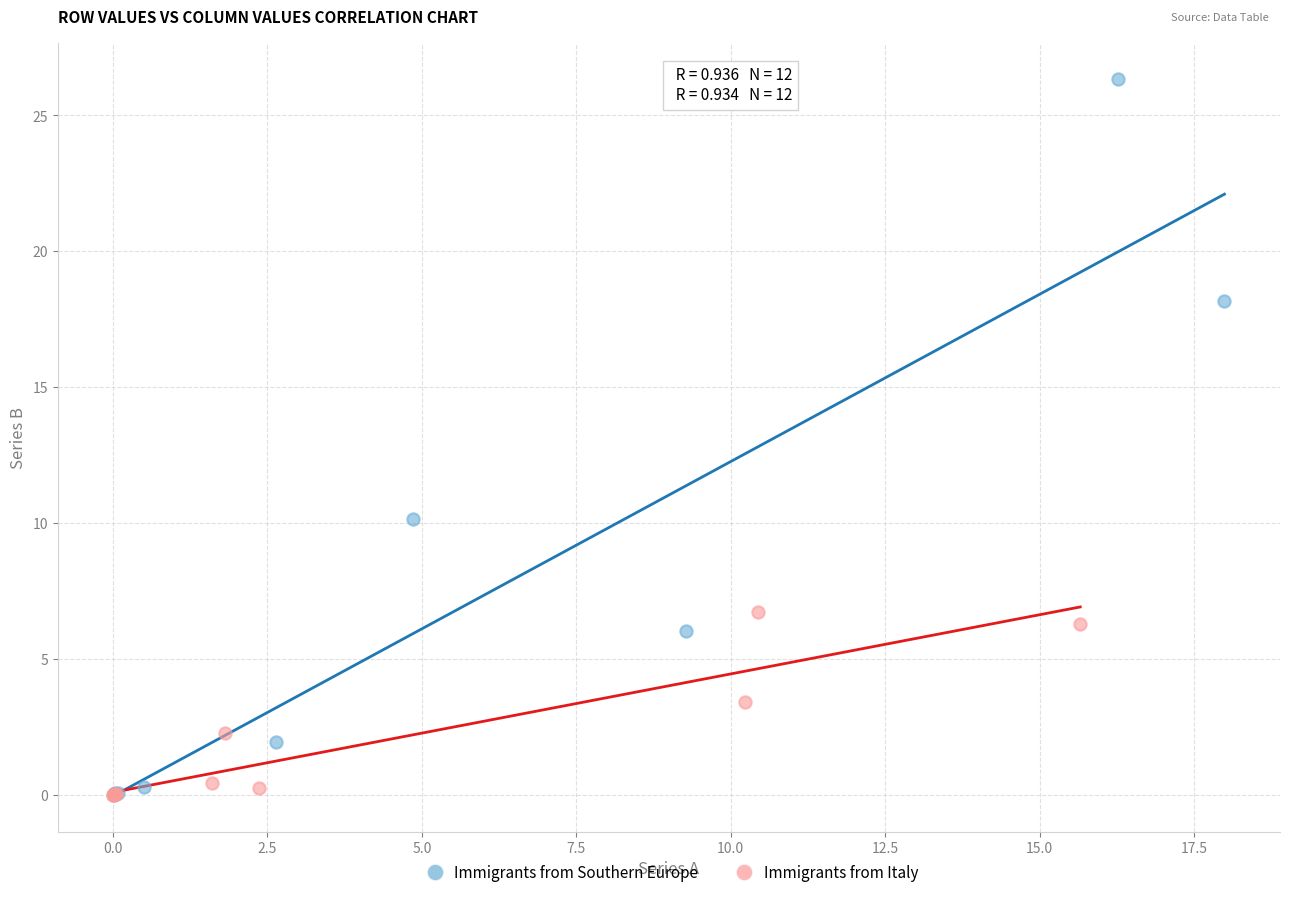

Which series has the largest Y range (max minus min)?

Immigrants from Southern Europe